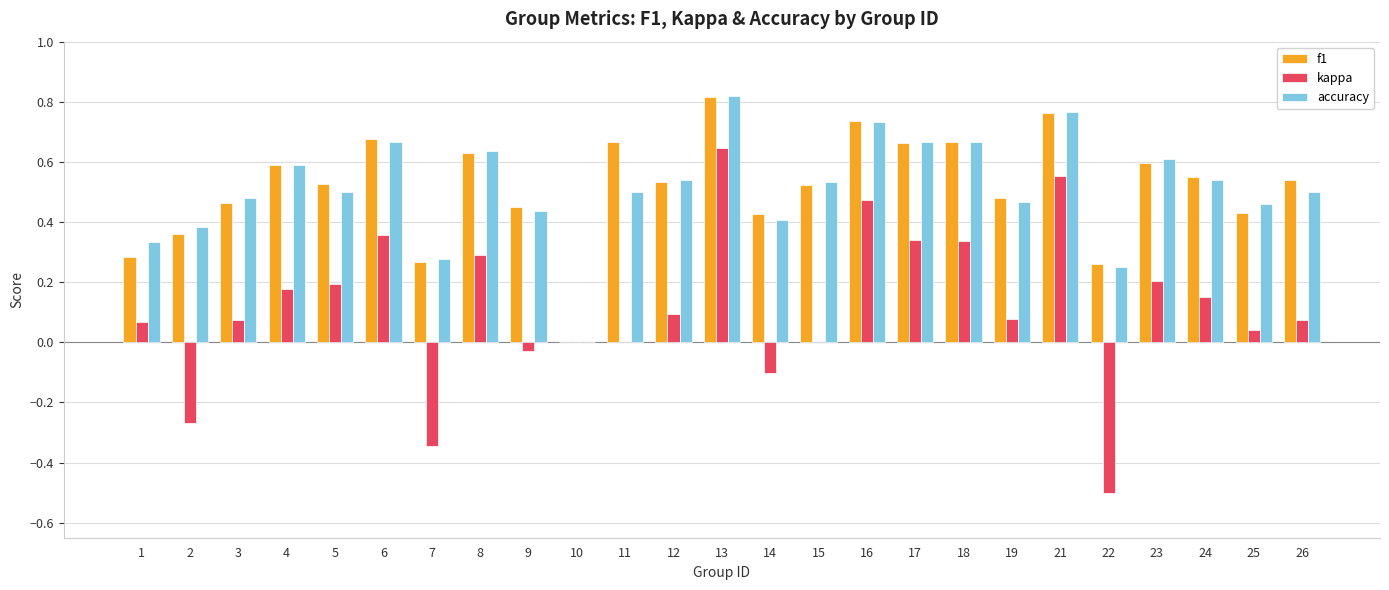

Are the bars grouped side by side (vs. stacked)?

Yes